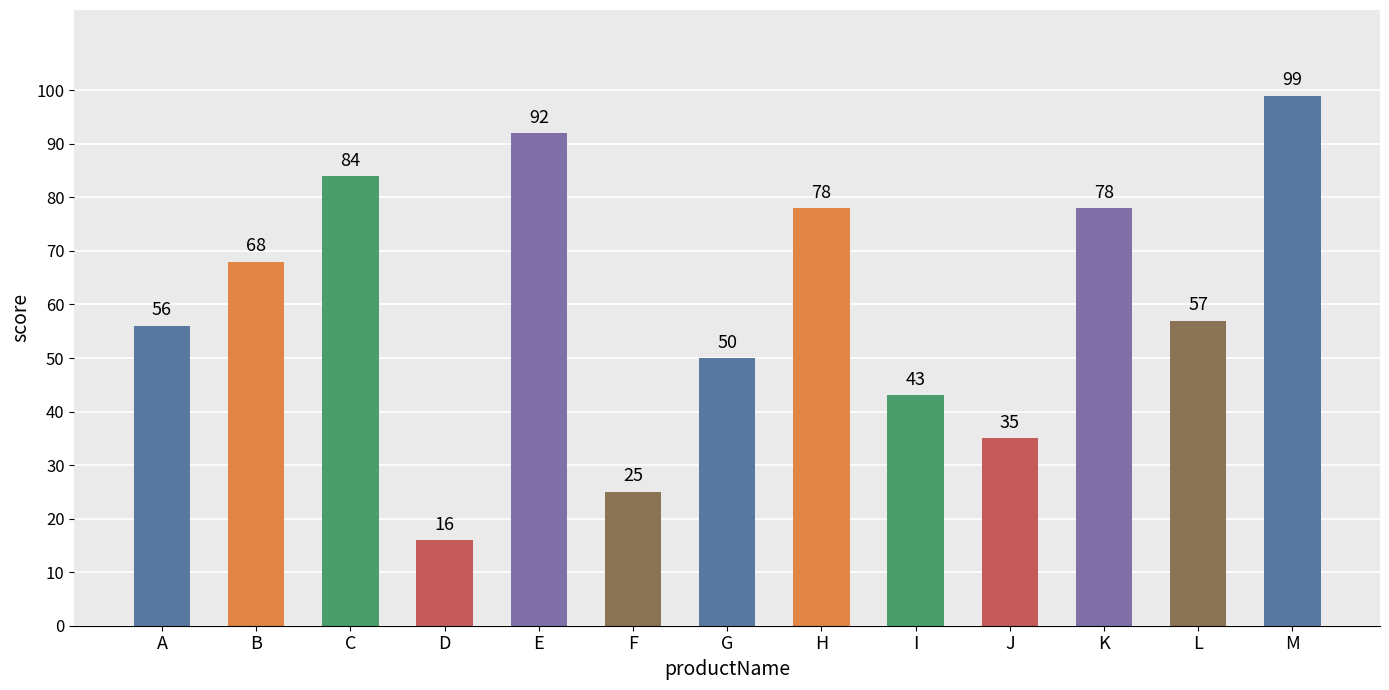

At which label does the data first exceed 57?

B